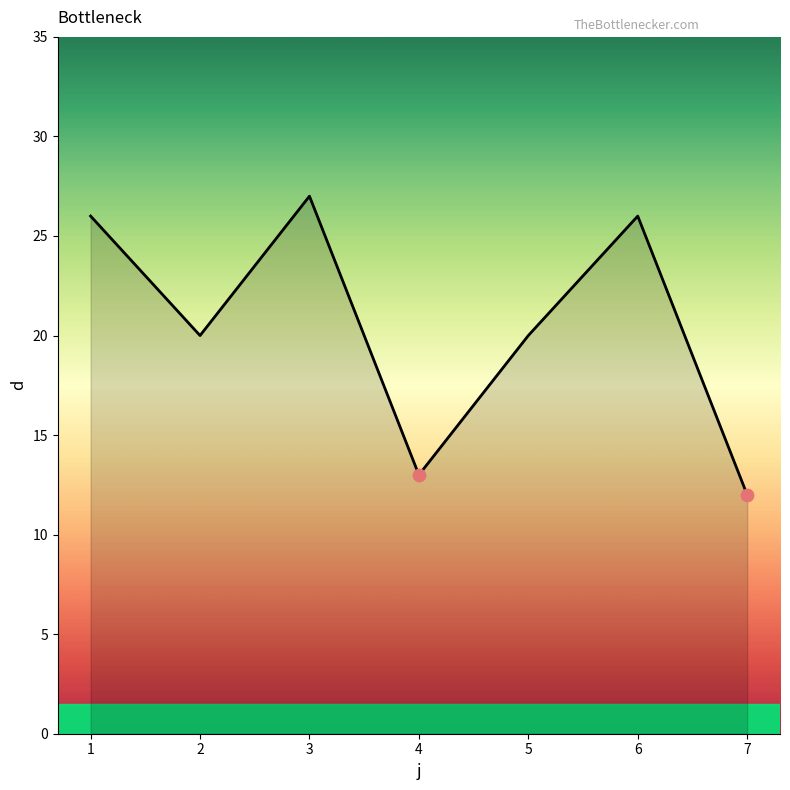

Which has a higher value, 7 or 2?

2